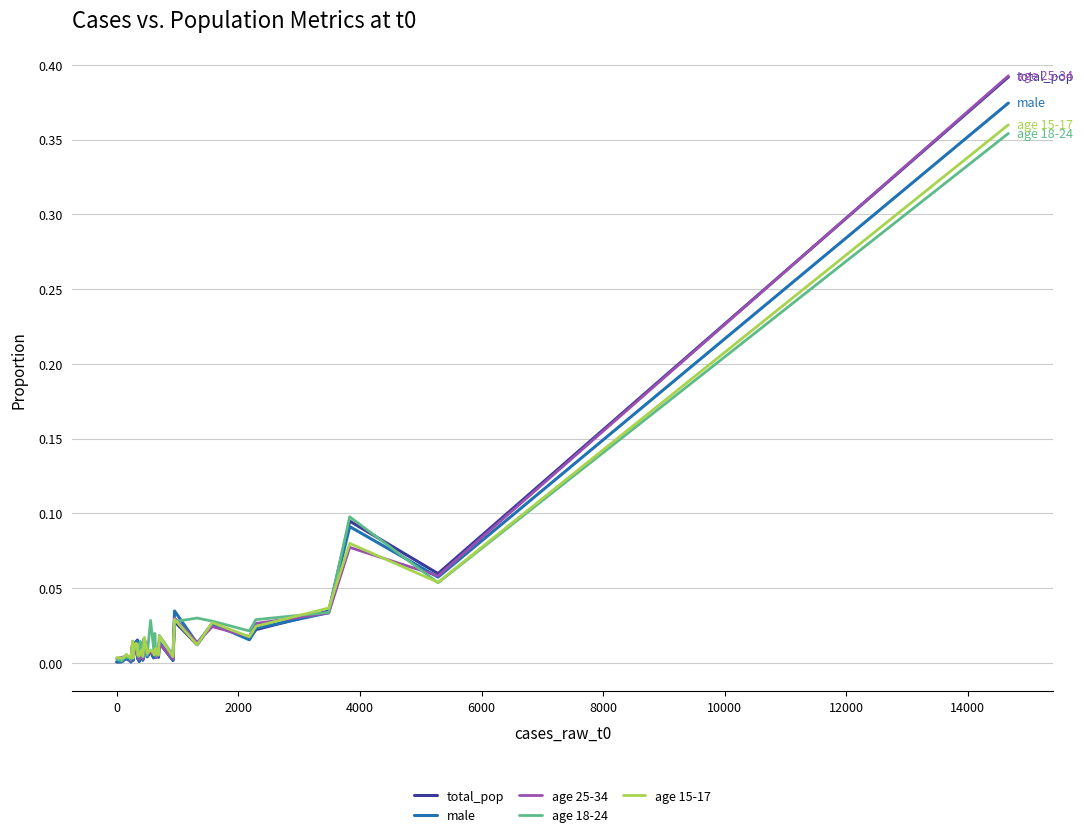

Which series has the widest spread of values?

total_pop